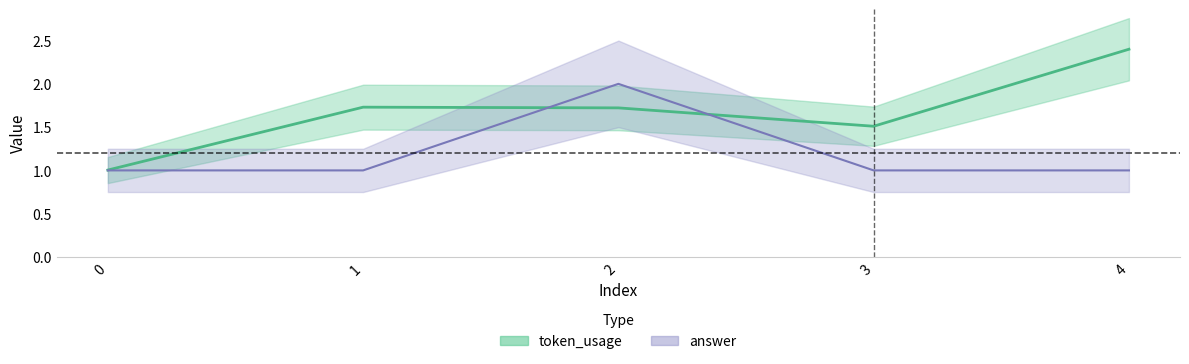

Rank the series by their maximum value, from highest to lowest.

token_usage, answer